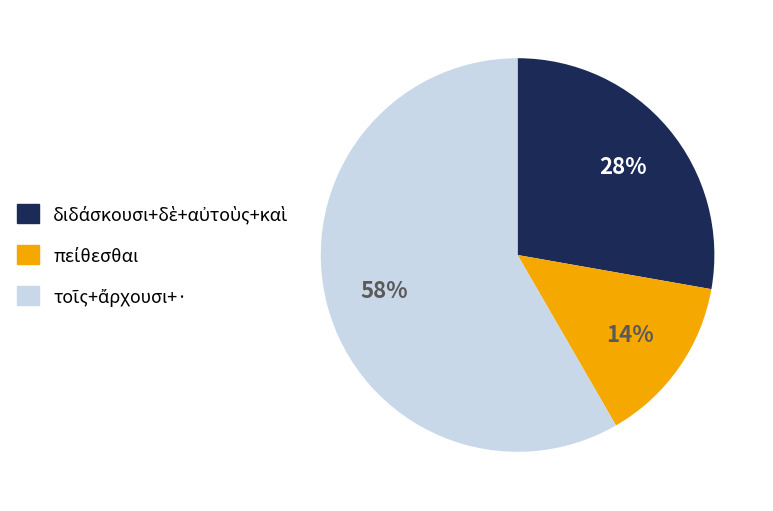

To the nearest percent, what is the difference between the largest and smallest slice percentages?

44%